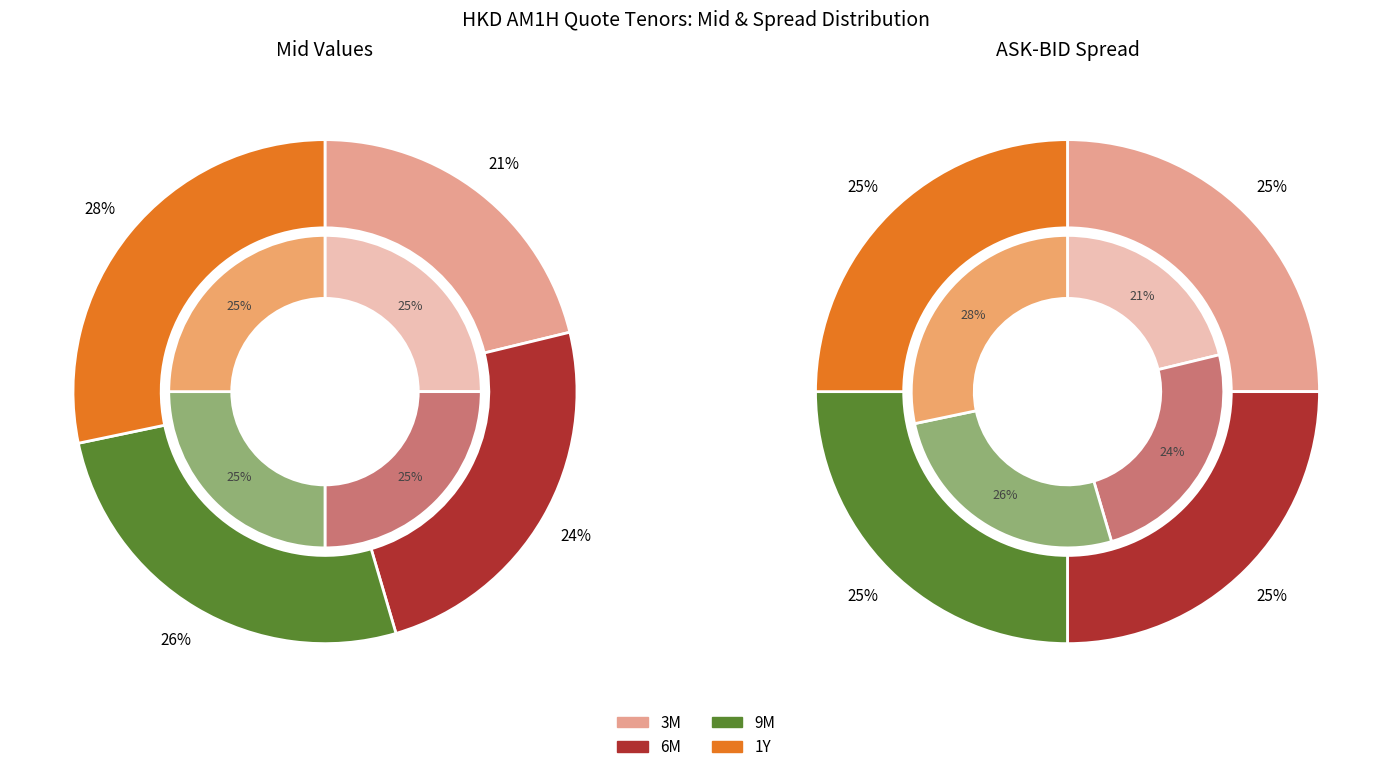

Do 9M and 6M together represent more than half of the pie?

Yes